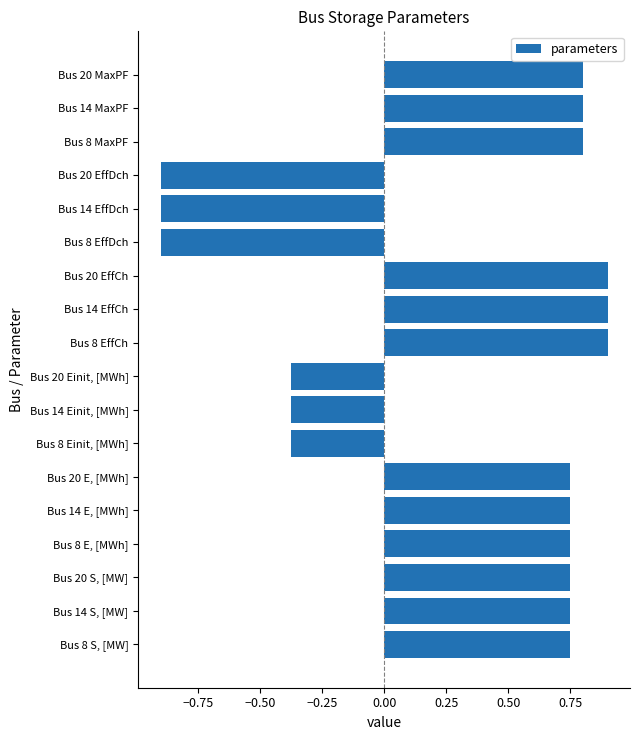

Are the bars grouped side by side (vs. stacked)?

No